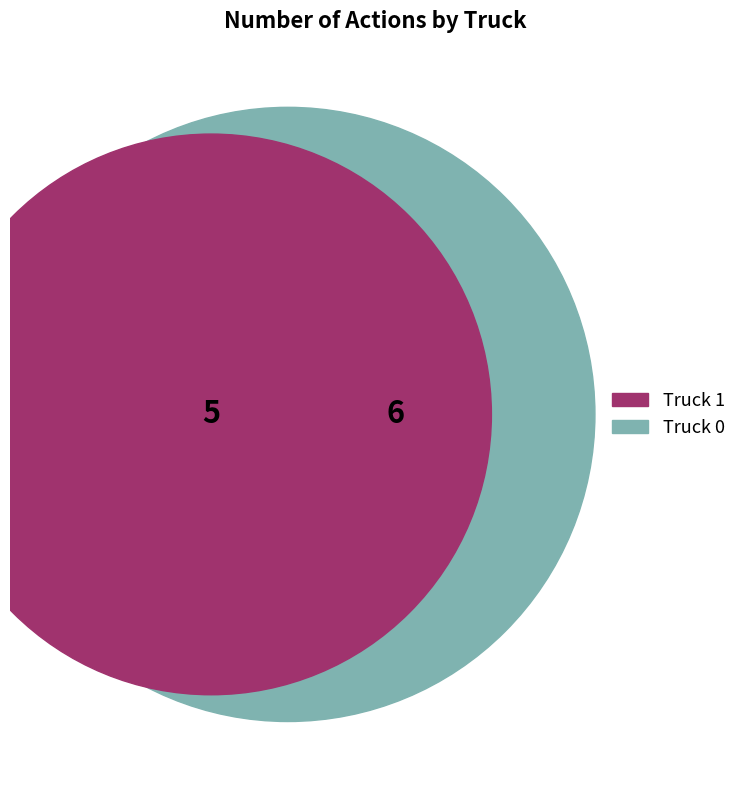

Which has a higher value, Truck 0 or Truck 1?

Truck 0